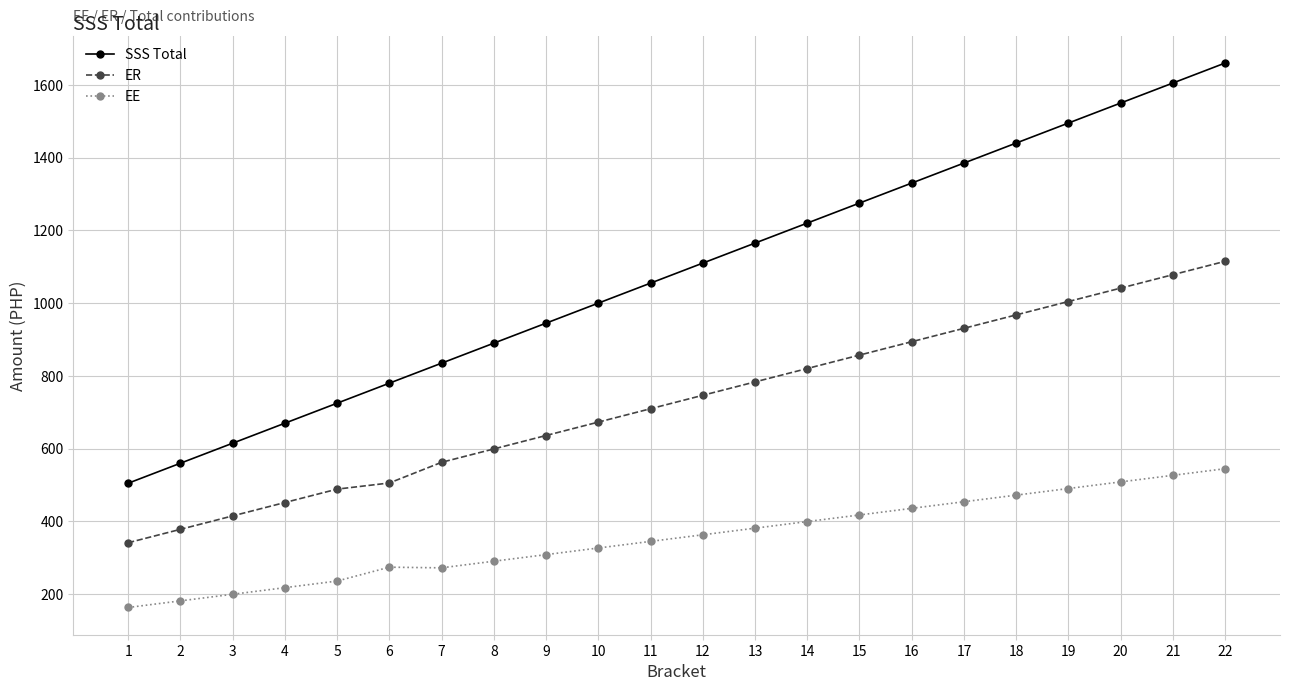

True or false: EE has a value of 349.9 at 3.

False